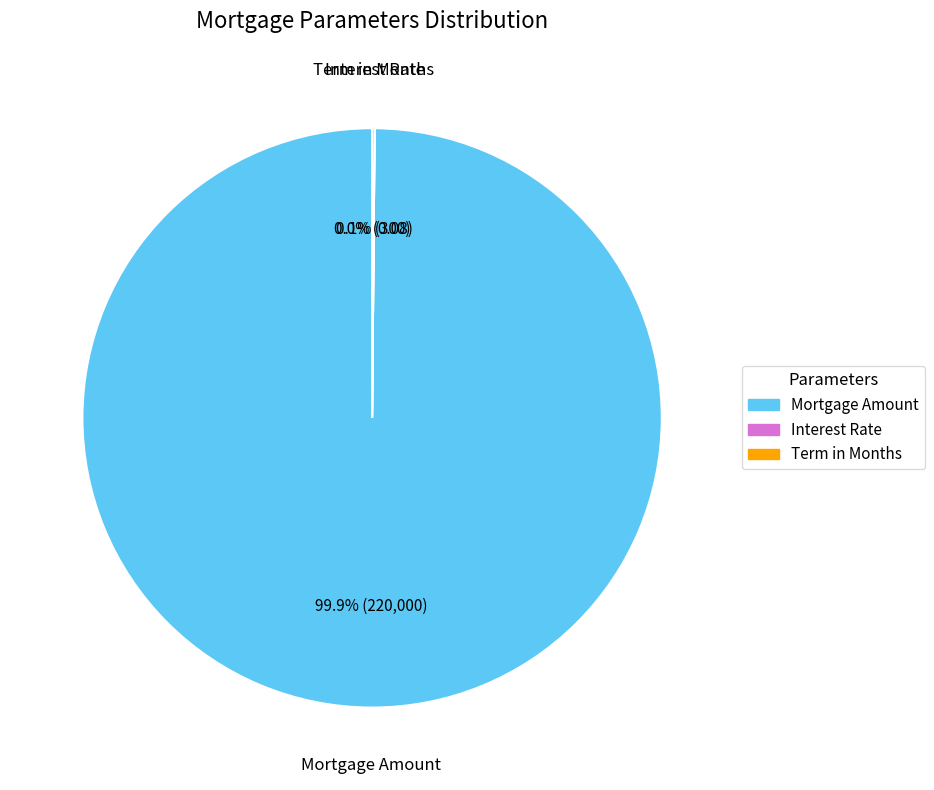

Is there any slice that represents more than half of the pie?

Yes